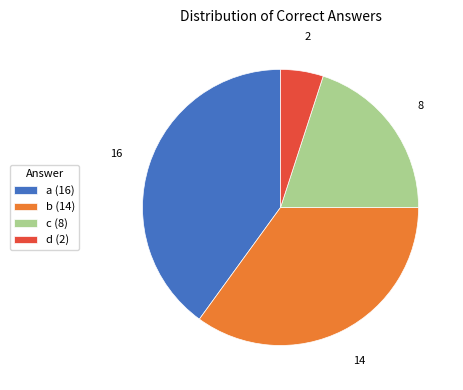

Which slice is the largest?

a